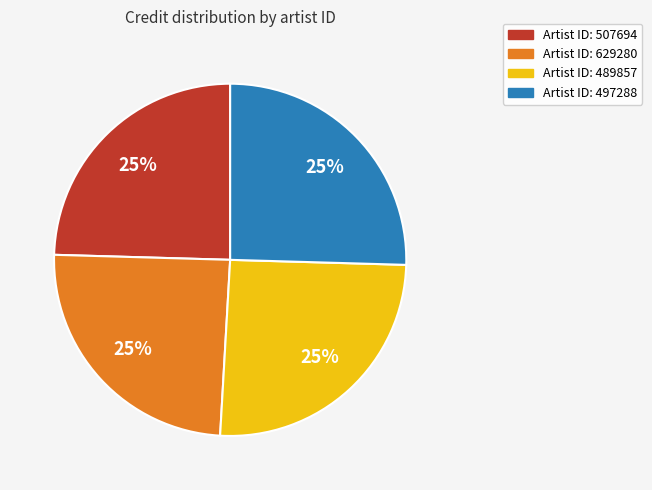

Is there any slice that represents more than half of the pie?

No